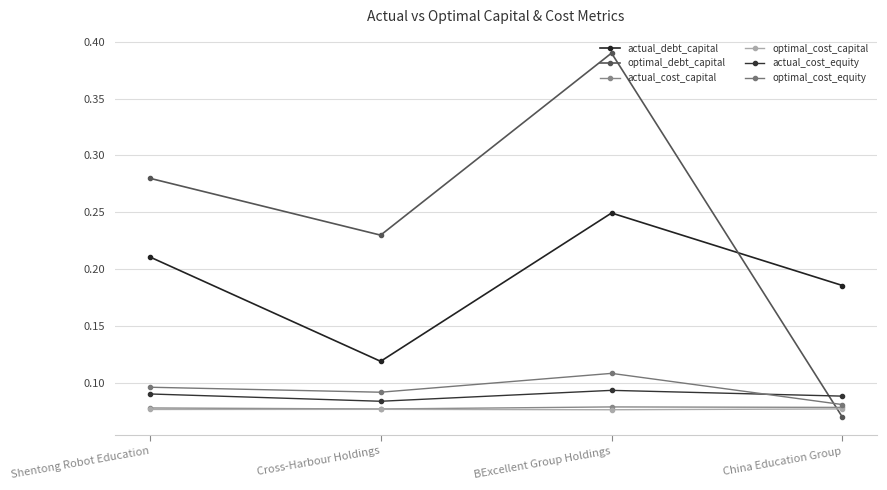

Reading left to right, list all the values displayed in this chart.

actual_debt_capital: Shentong Robot Education=0.2	Cross-Harbour Holdings=0.1	BExcellent Group Holdings=0.2	China Education Group=0.2
optimal_debt_capital: Shentong Robot Education=0.3	Cross-Harbour Holdings=0.2	BExcellent Group Holdings=0.4	China Education Group=0.1
actual_cost_capital: Shentong Robot Education=0.1	Cross-Harbour Holdings=0.1	BExcellent Group Holdings=0.1	China Education Group=0.1
optimal_cost_capital: Shentong Robot Education=0.1	Cross-Harbour Holdings=0.1	BExcellent Group Holdings=0.1	China Education Group=0.1
actual_cost_equity: Shentong Robot Education=0.1	Cross-Harbour Holdings=0.1	BExcellent Group Holdings=0.1	China Education Group=0.1
optimal_cost_equity: Shentong Robot Education=0.1	Cross-Harbour Holdings=0.1	BExcellent Group Holdings=0.1	China Education Group=0.1